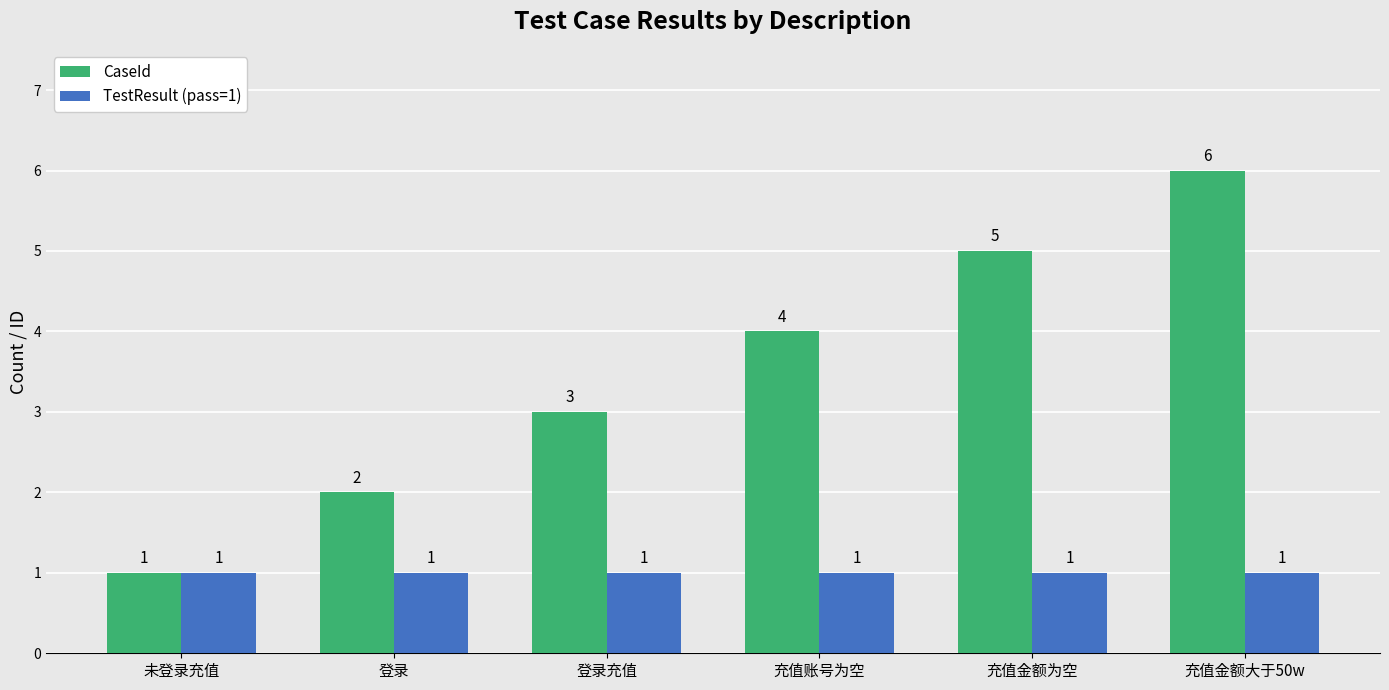

The value of TestResult (pass=1) at 未登录充值 is 1. True or false?

True